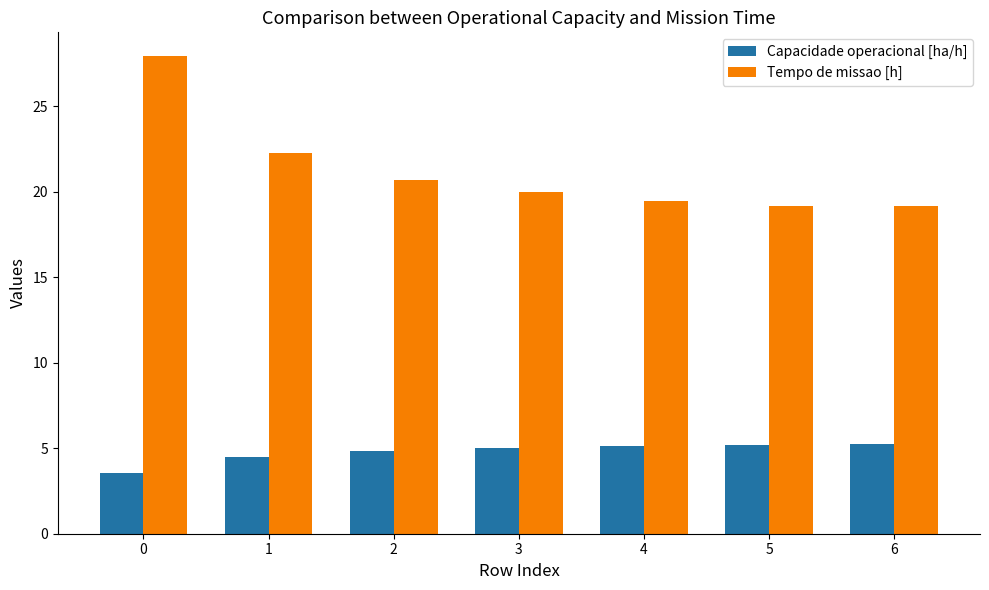

What is the difference between the maximum and minimum values in the Tempo de missao [h] series?

8.8